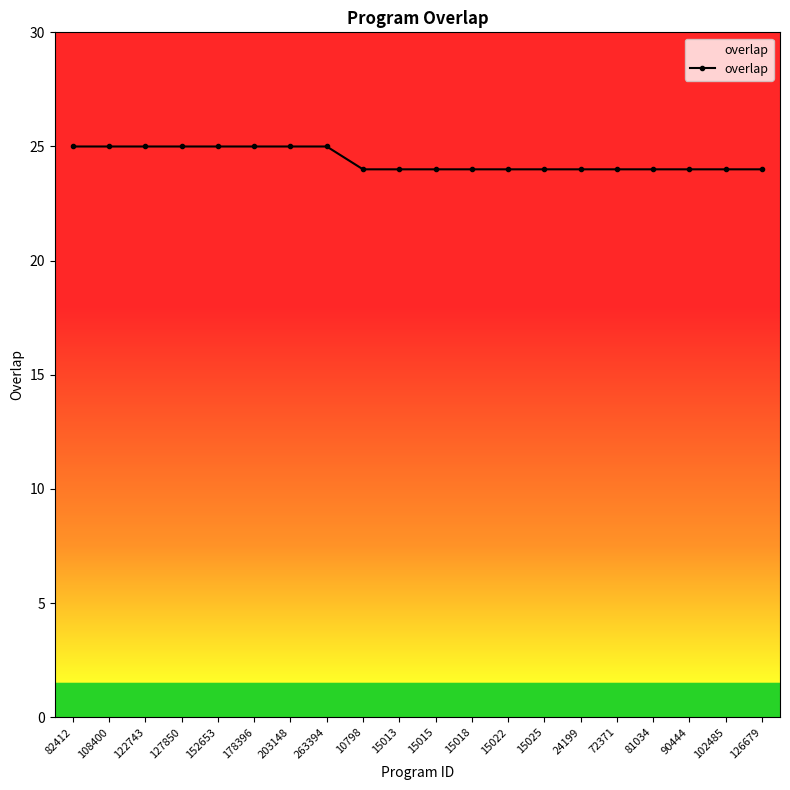

The value at 90444 is 6. True or false?

False